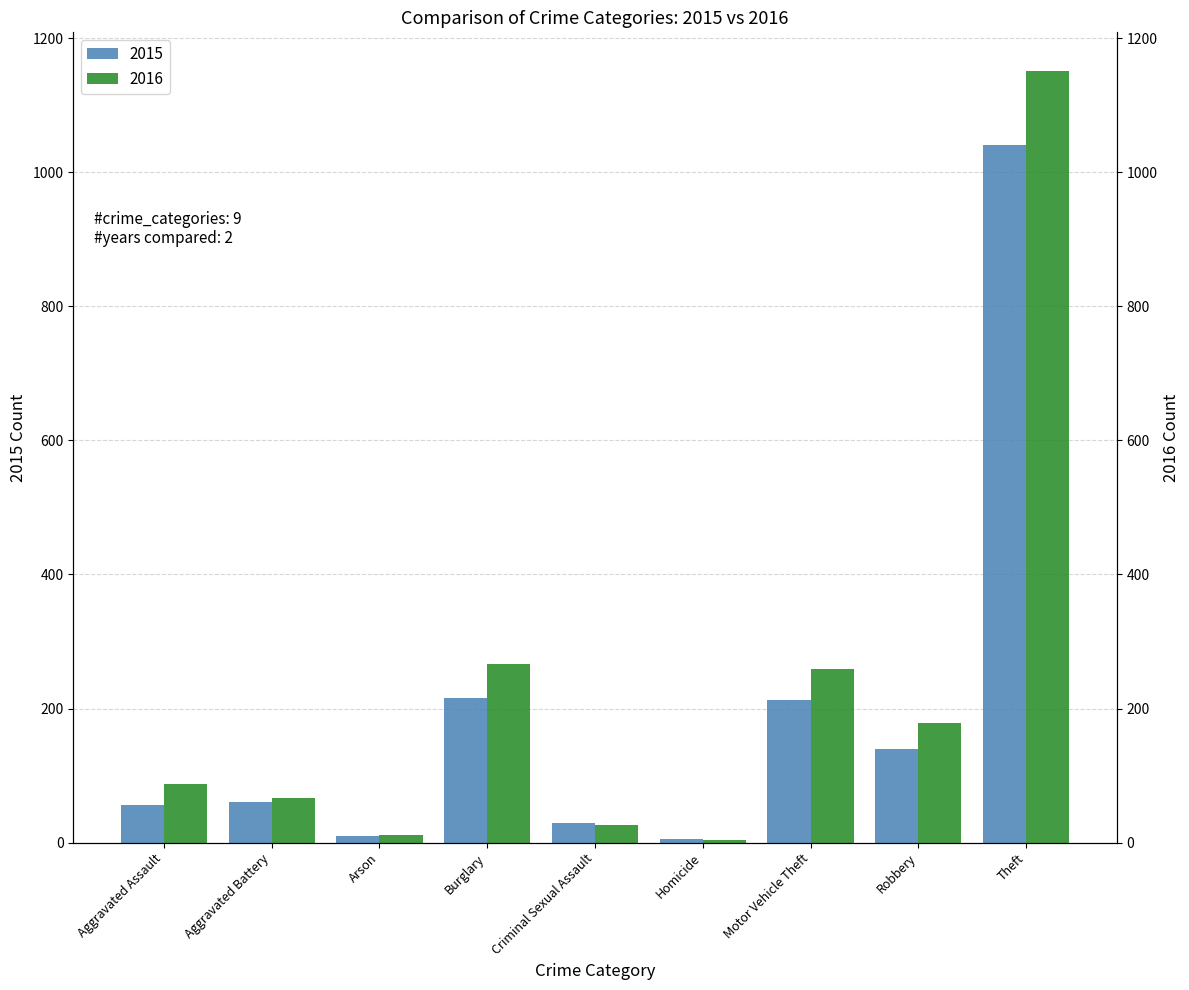

Reading left to right, transcribe all the data shown in this chart.

2015: 56	60	10	216	29	5	212	139	1041
2016: 88	66	12	266	26	4	259	178	1151